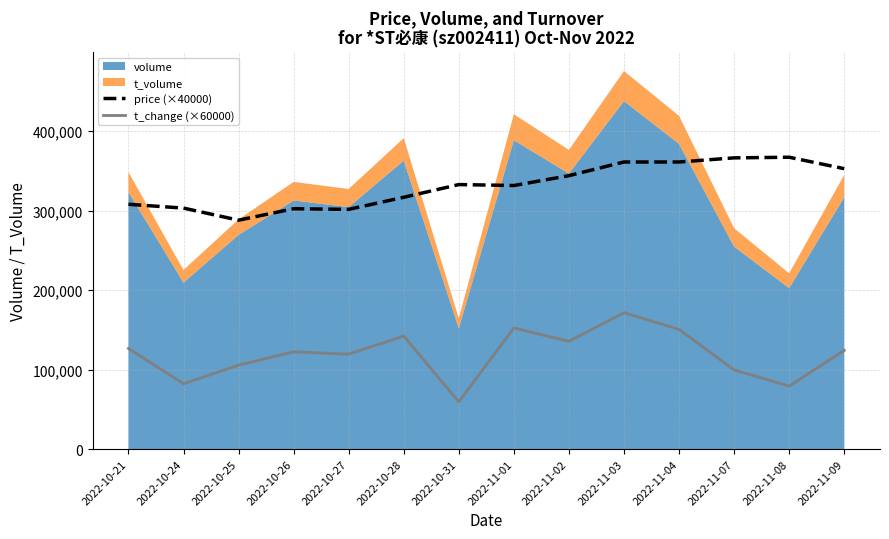

True or false: t_change (×60000) has more than 2 interior local peaks.

True